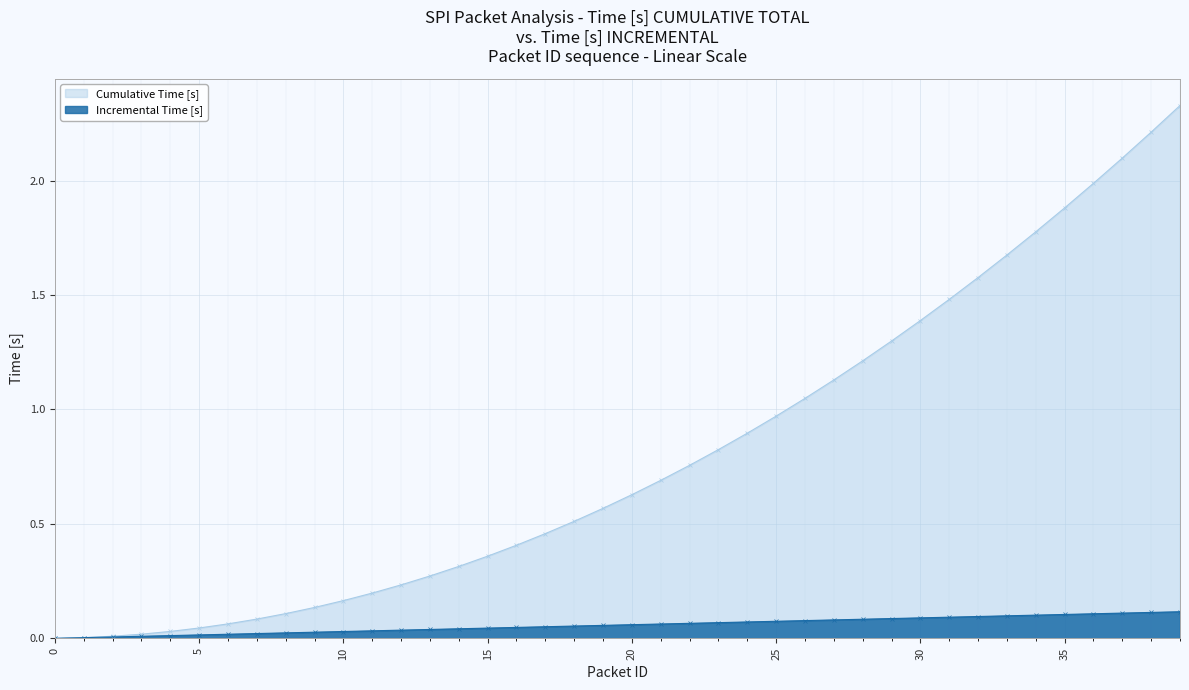

How many lines are shown in the chart?

2